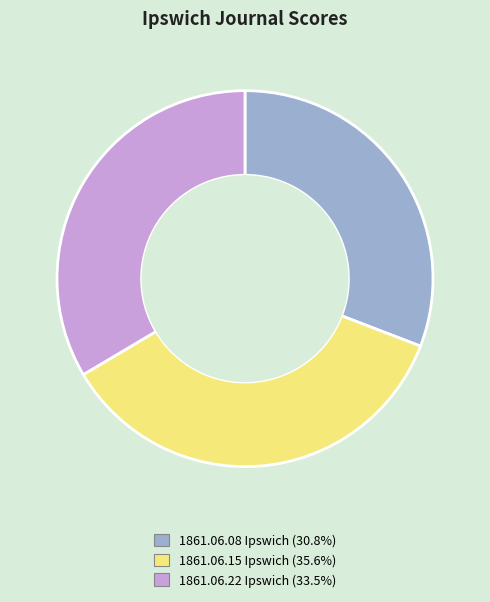

Does any single category account for the majority?

No